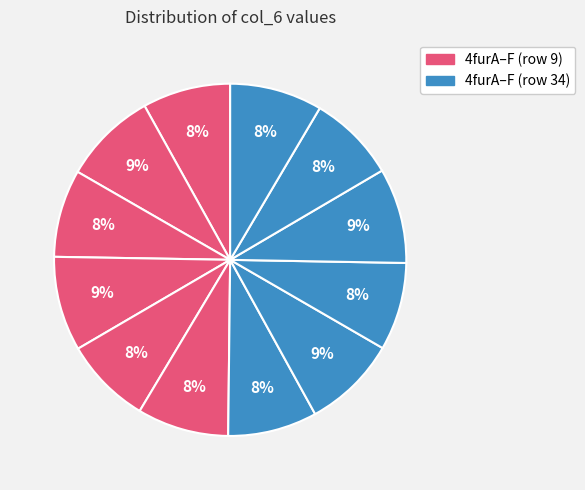

How many segments does this pie chart have?

12